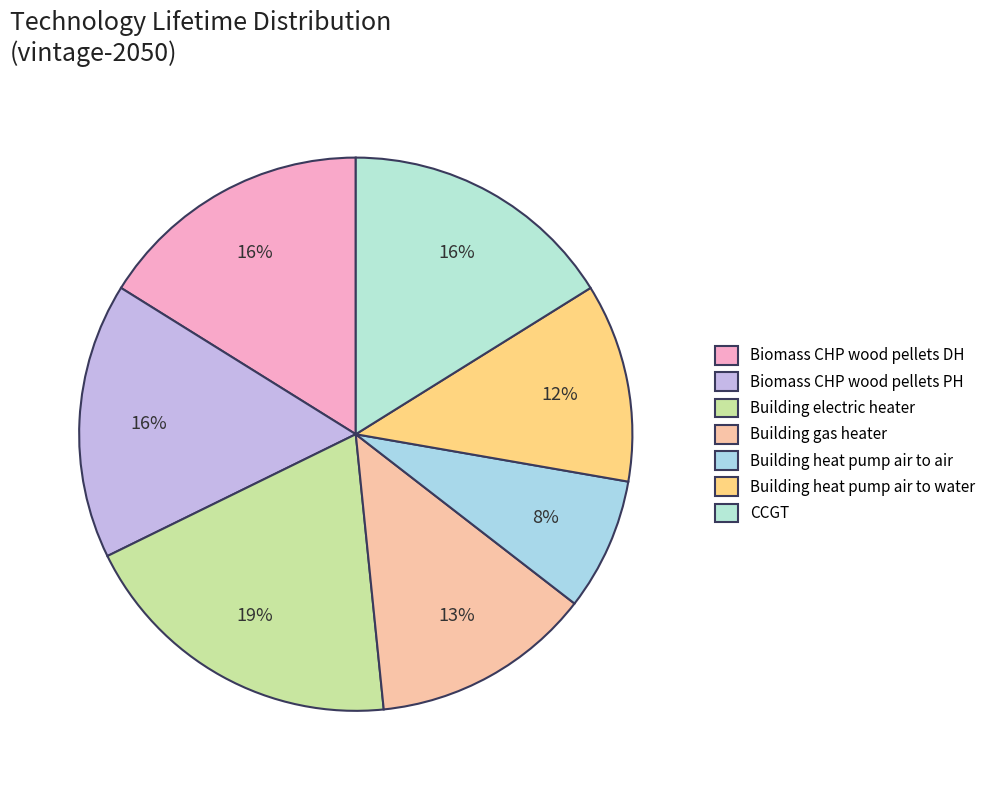

Which category has the smallest portion of the pie?

Building heat pump air to air